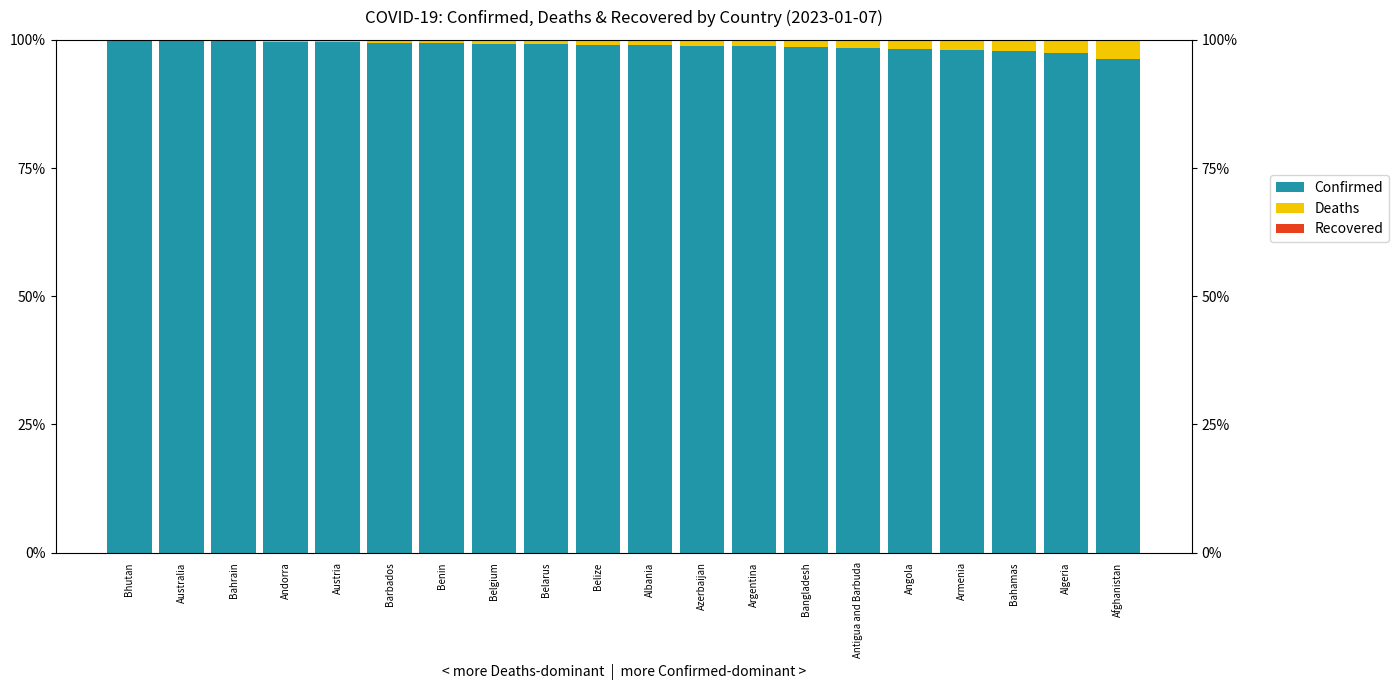

Reading left to right, extract all data points from this chart.

Confirmed: 100.0	99.8	99.8	99.7	99.6	99.5	99.4	99.3	99.3	99.0	98.9	98.8	98.7	98.6	98.4	98.2	98.1	97.8	97.5	96.4
Deaths: 0.0	0.2	0.2	0.3	0.4	0.5	0.6	0.7	0.7	1.0	1.1	1.2	1.3	1.4	1.6	1.8	1.9	2.2	2.5	3.6
Recovered: 0.0	0.0	0.0	0.0	0.0	0.0	0.0	0.0	0.0	0.0	0.0	0.0	0.0	0.0	0.0	0.0	0.0	0.0	0.0	0.0